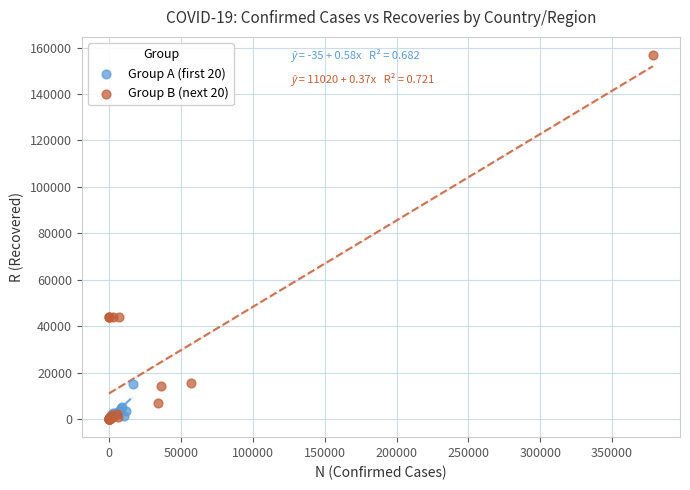

Which series has the widest spread of Y values?

Group B (next 20)